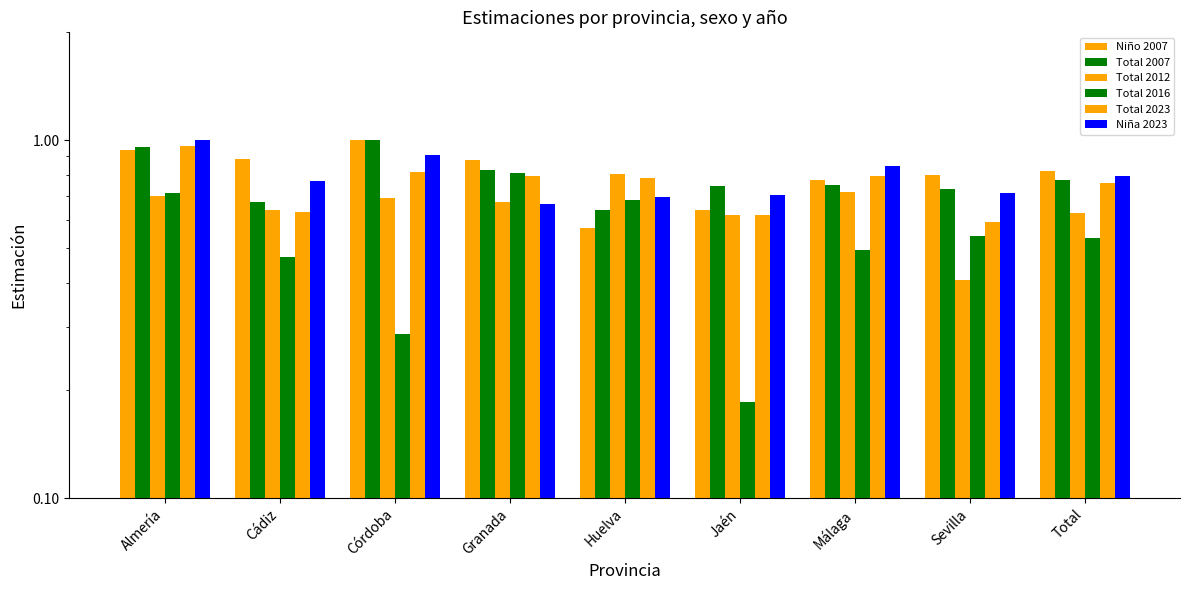

What is the approximate value of Total 2023 at Cádiz?

0.6